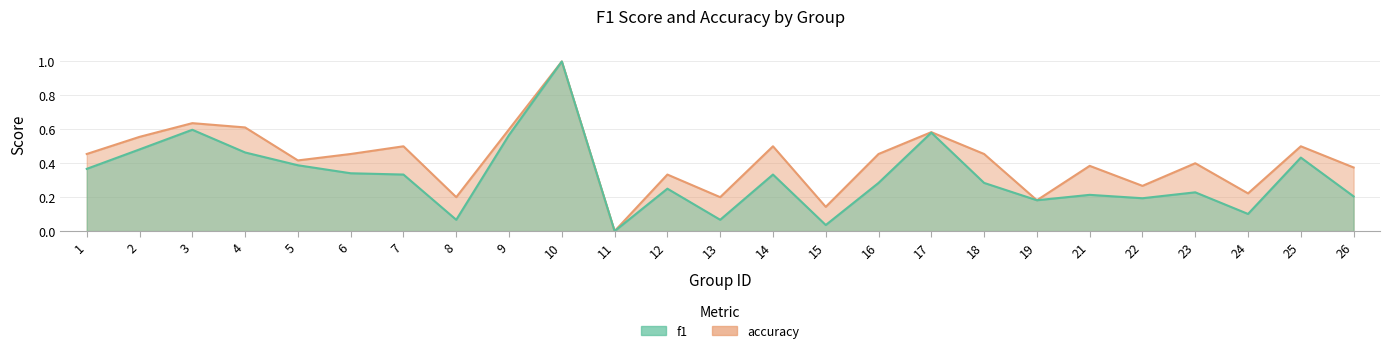

Is it true that f1 equals 0.4 at 1?

True